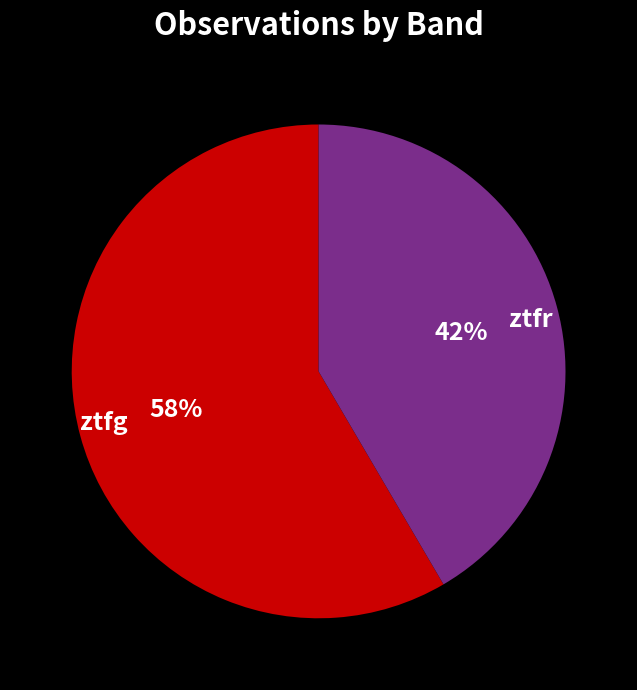

How many segments does this pie chart have?

2